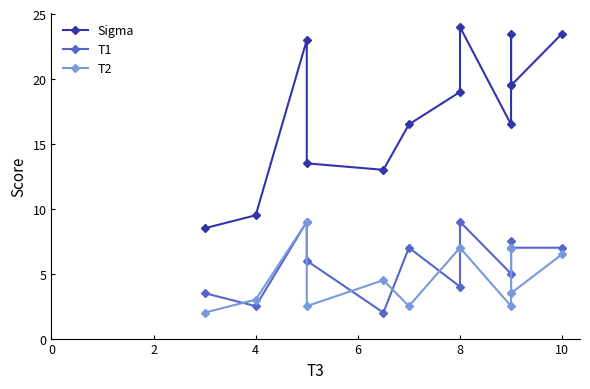

True or false: T2 has more than 0 interior local peaks.

True